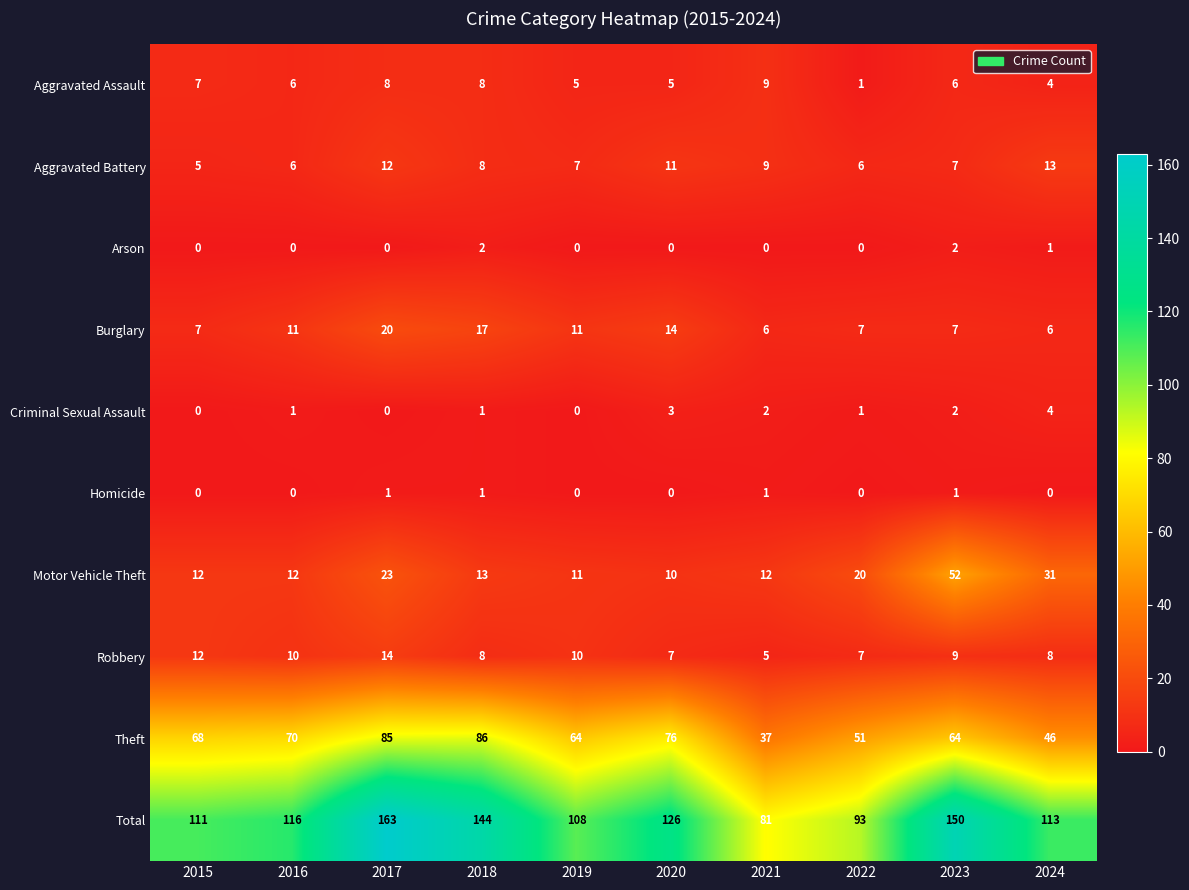

What is the greatest value displayed?

163